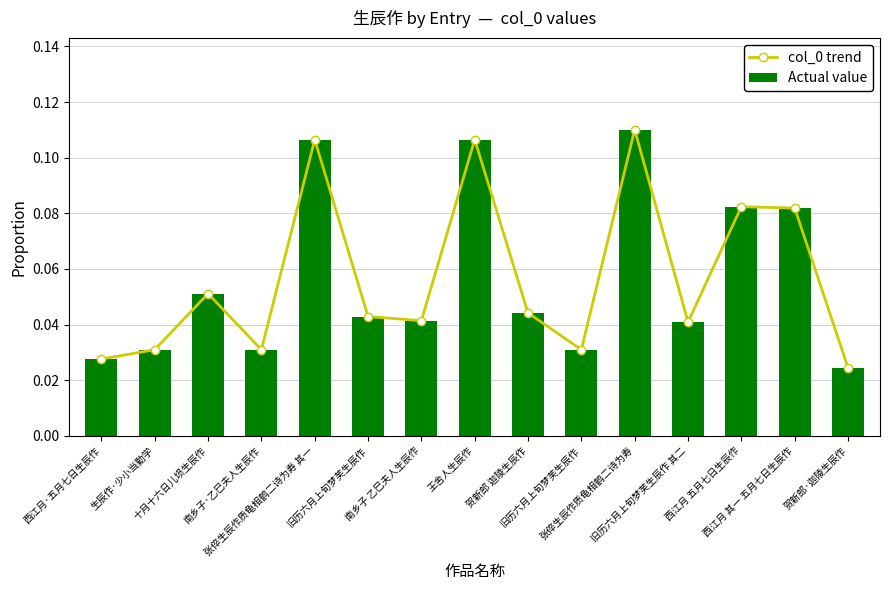

Between 旧历六月上旬梦芙生辰作 其二 and 贺新郎·迦陵生辰作, which series saw the biggest shift?

col_0 trend